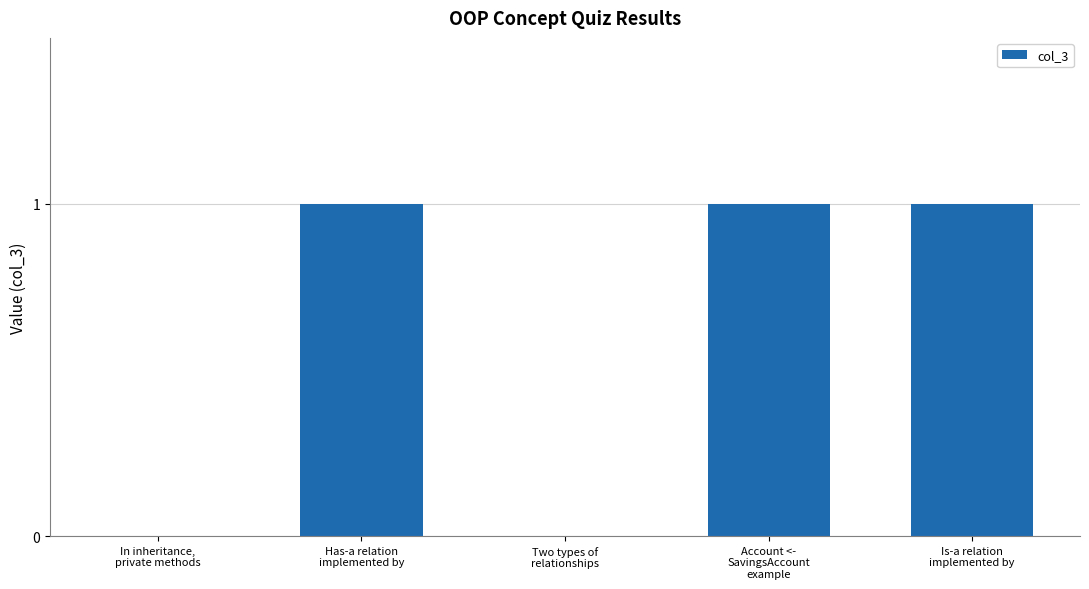

What is the approximate value at Is-a relation
implemented by?

1